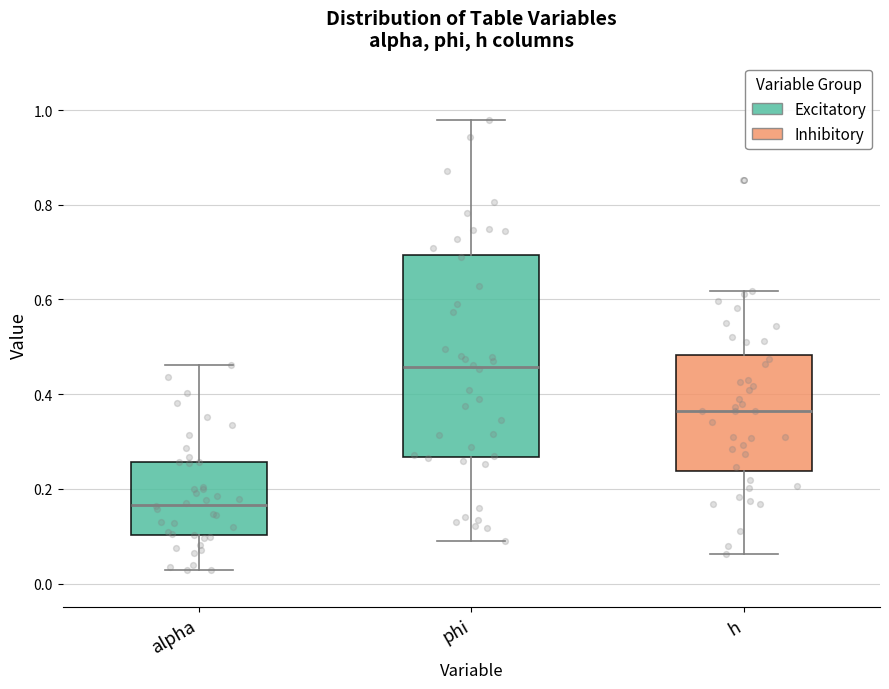

Reading left to right, read every box against the y-axis: the position of its median line, the range the box covers, and the ends of its whiskers. The values are not printed on the chart, so give them approximately, as read against the axis.

alpha: median 0.16, box 0.10 to 0.26, whiskers 0.02 to 0.46
phi: median 0.46, box 0.26 to 0.70, whiskers 0.10 to 0.98
h: median 0.36, box 0.24 to 0.48, whiskers 0.06 to 0.62